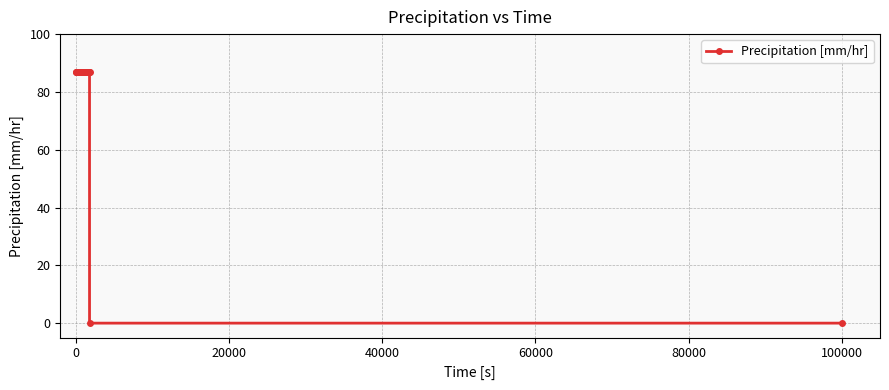

What is the greatest value displayed?

86.9